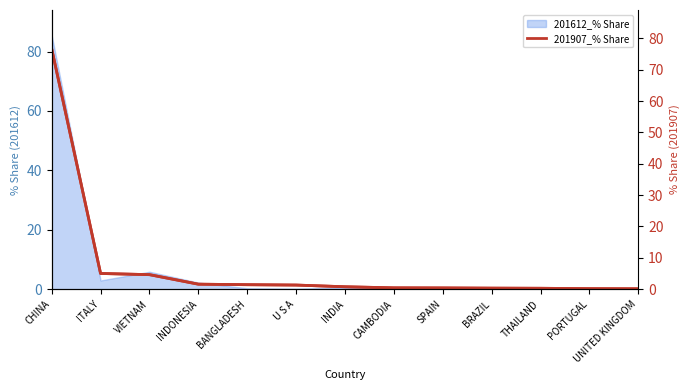

Where is the data nearest to the value 40?

ITALY